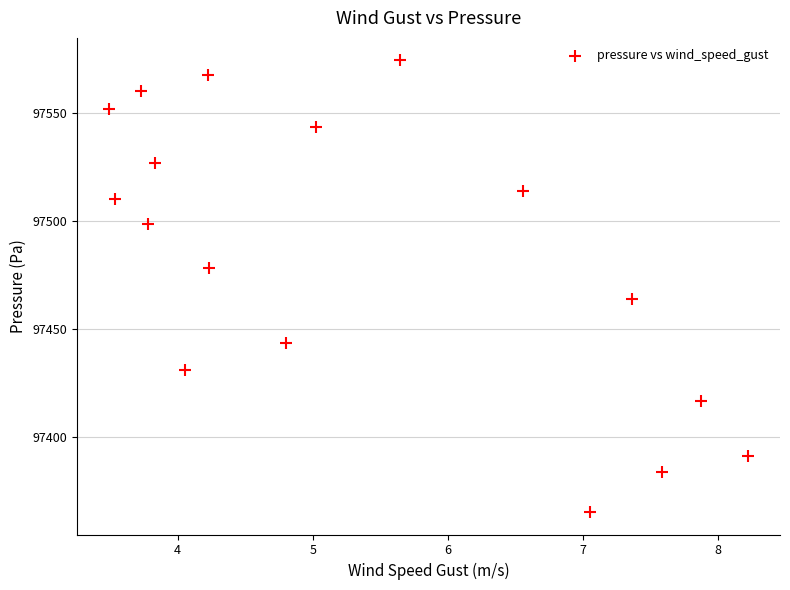

What is the range of Y values (max minus min)?

209.1